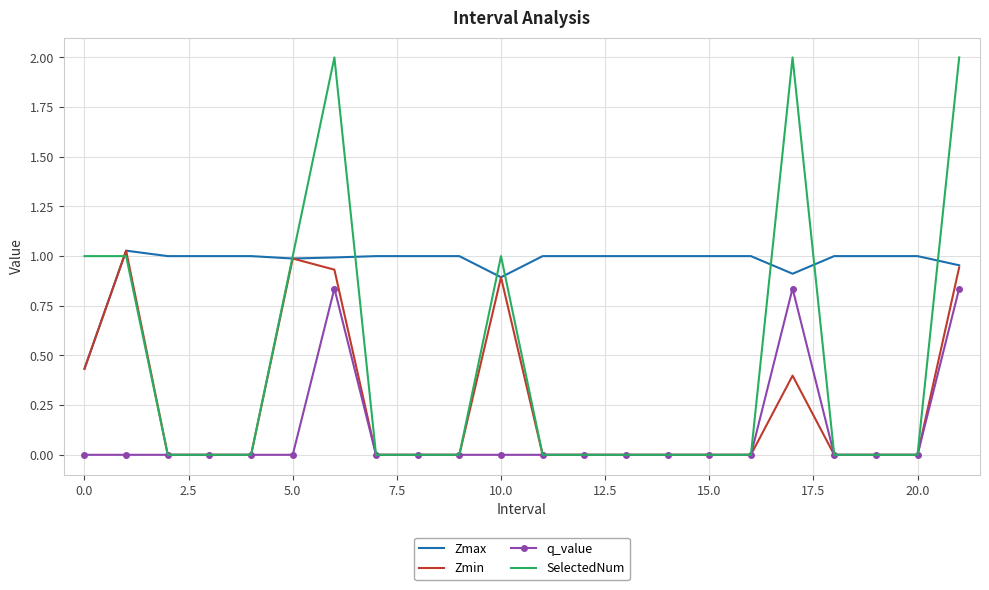

Which series has the largest total across all categories?

Zmax